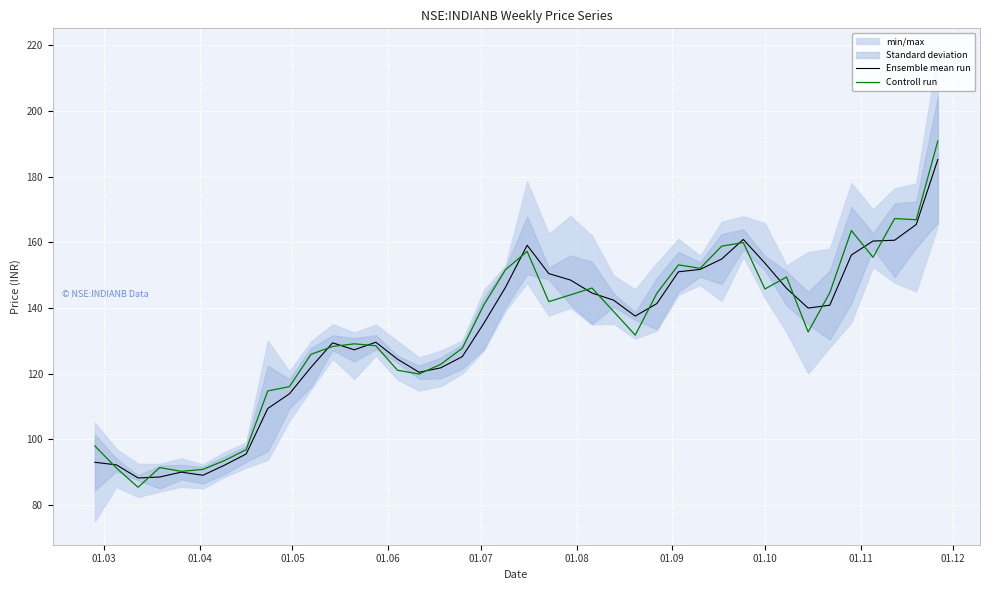

What is the minimum value shown in the chart?

85.3